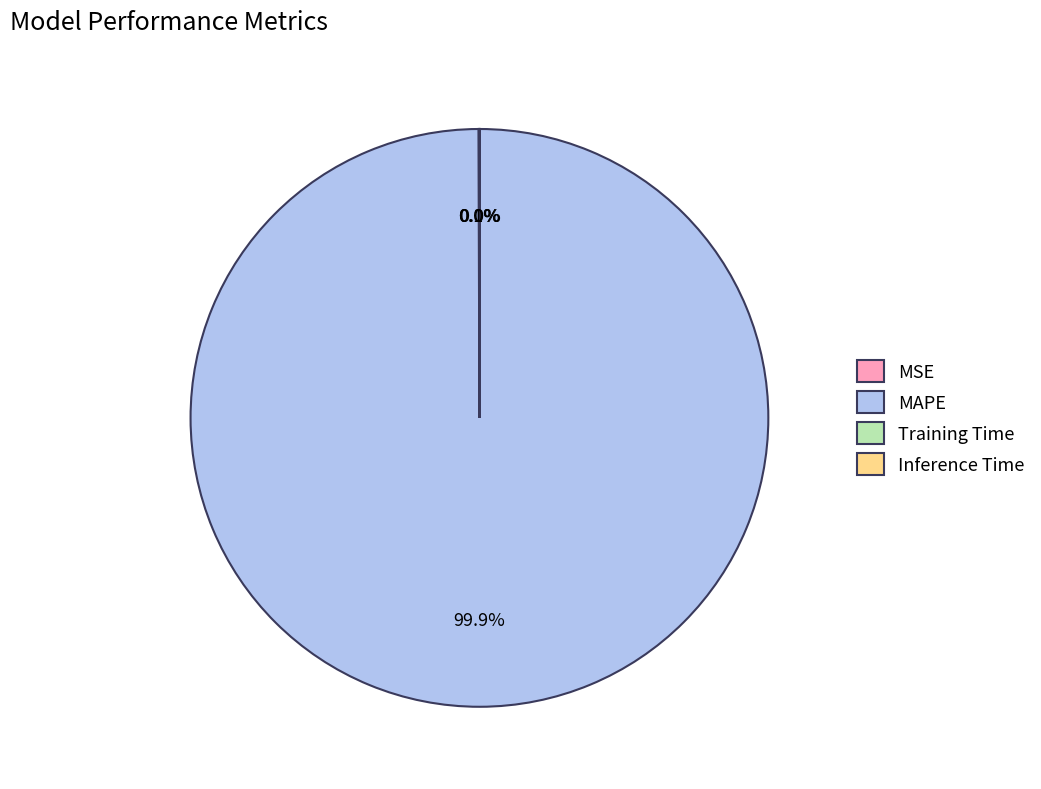

Which slice is the largest?

MAPE